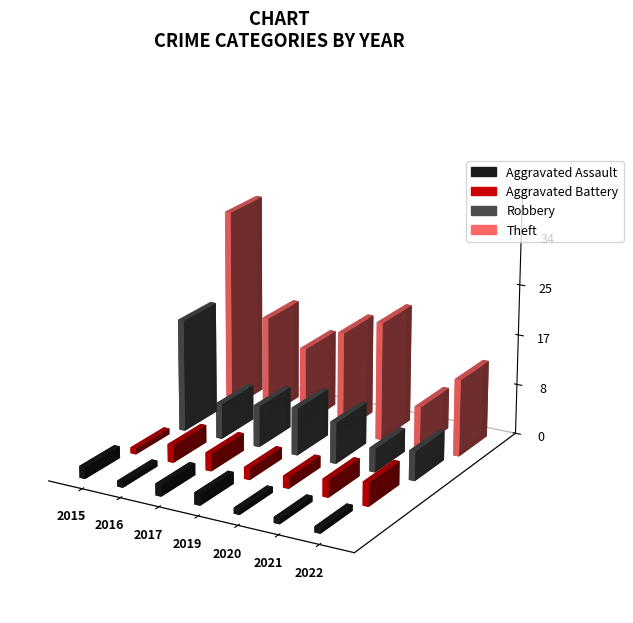

At which category does the chart reach its minimum across all series?

2016